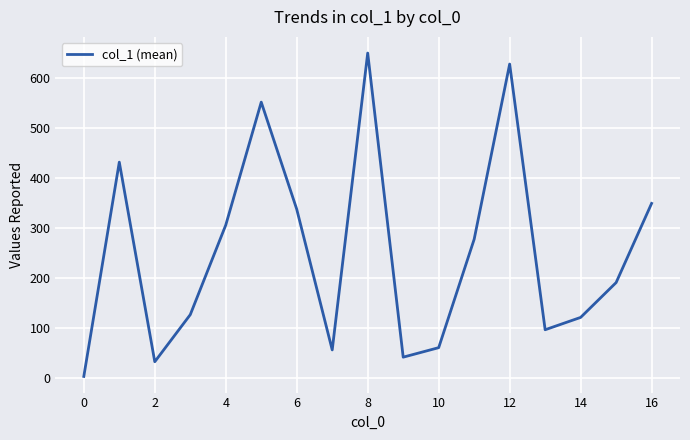

Reading left to right, what are all the values shown in this chart?

4.0	432.5	33.3	127.5	306.7	552.5	338.3	57.0	650.7	42.5	61.5	278.3	628.7	97.3	122.0	191.7	350.0